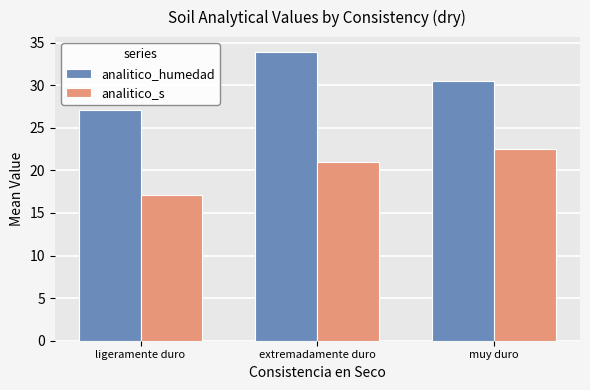

At which category is the sum across all series the highest?

extremadamente duro